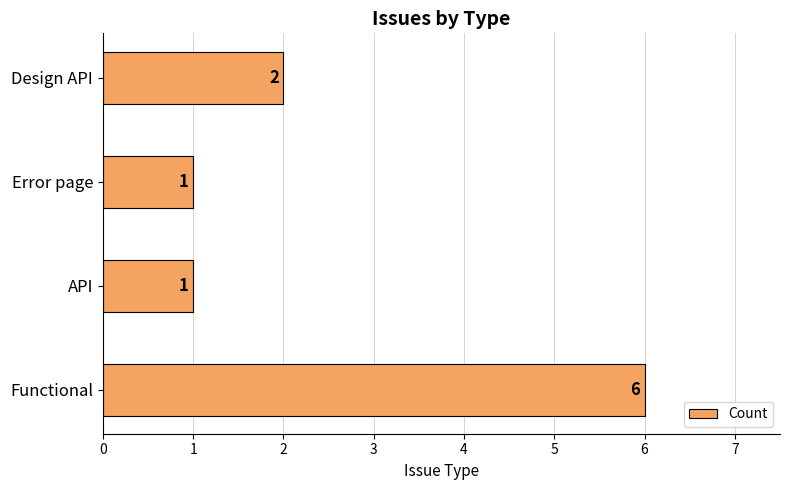

What is the greatest value displayed?

6